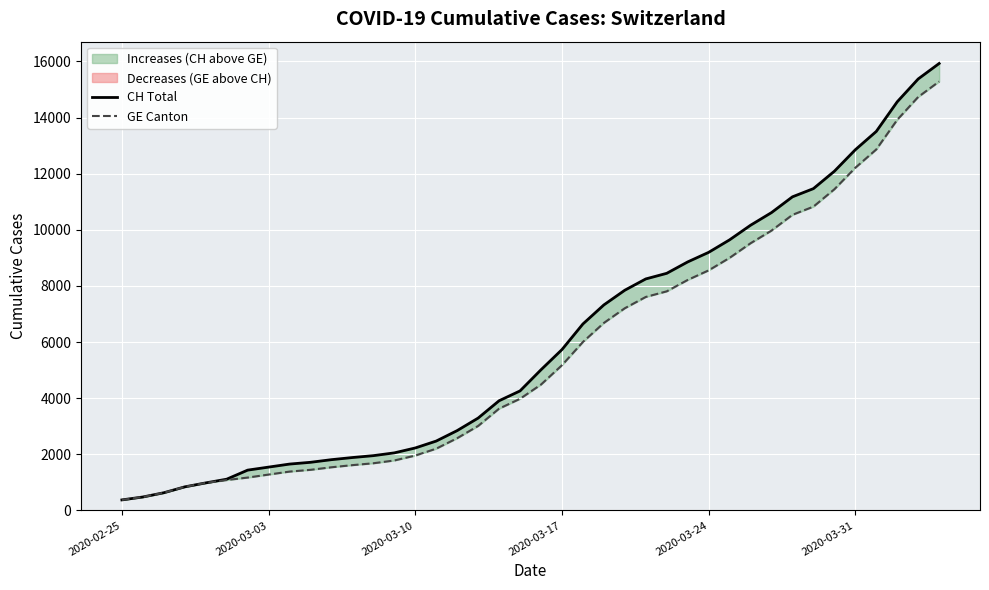

Which category has the lowest value across all series?

2020-02-25